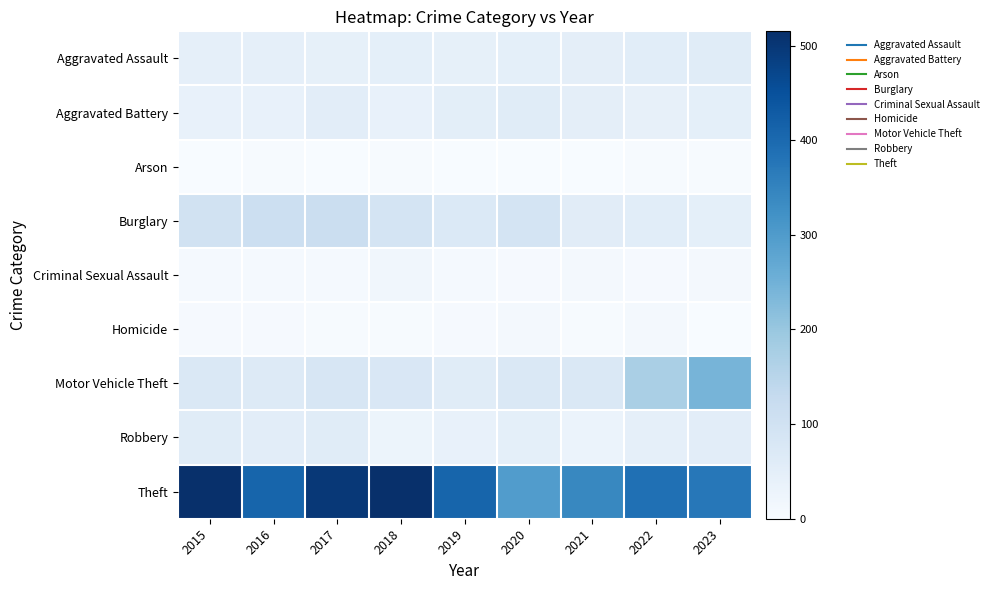

What is the difference between the highest and lowest values at 2015?

514